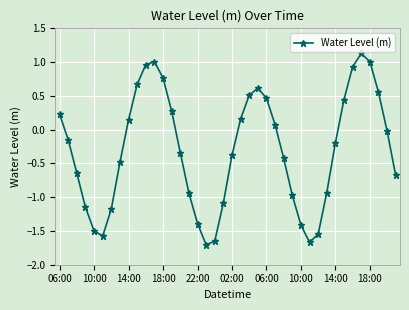

What is the difference between the second highest and second lowest values?

2.7